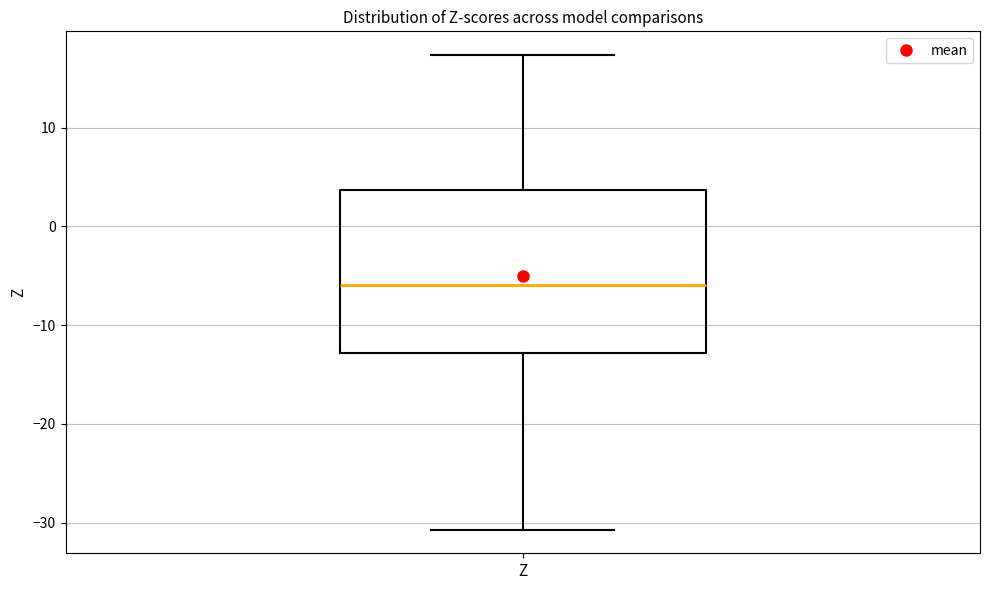

Transcribe this box plot: give where the median line is, the range the box spans, and where the two whiskers end, as read against the y-axis. The values are not printed on the chart, so give them approximately, as read against the axis.

median -6, box -13 to 4, whiskers -31 to 17